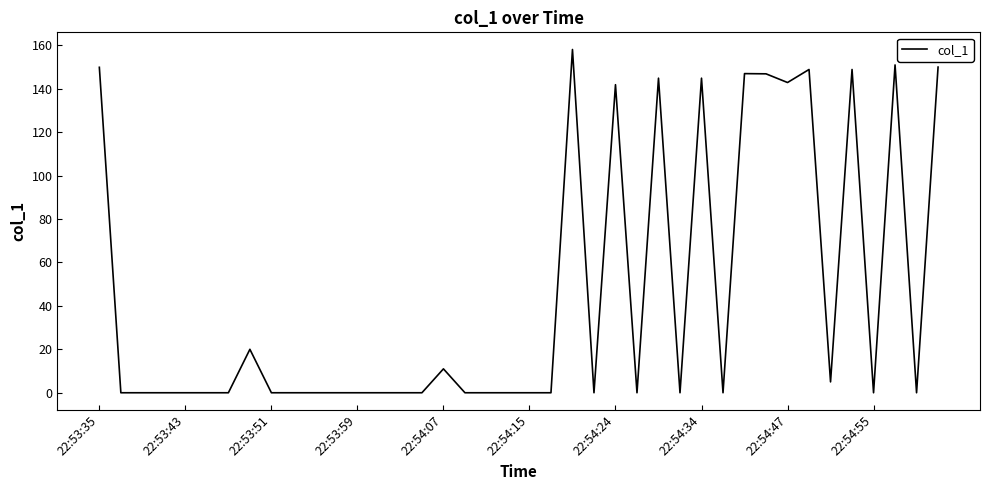

What is the greatest value displayed?

158.0